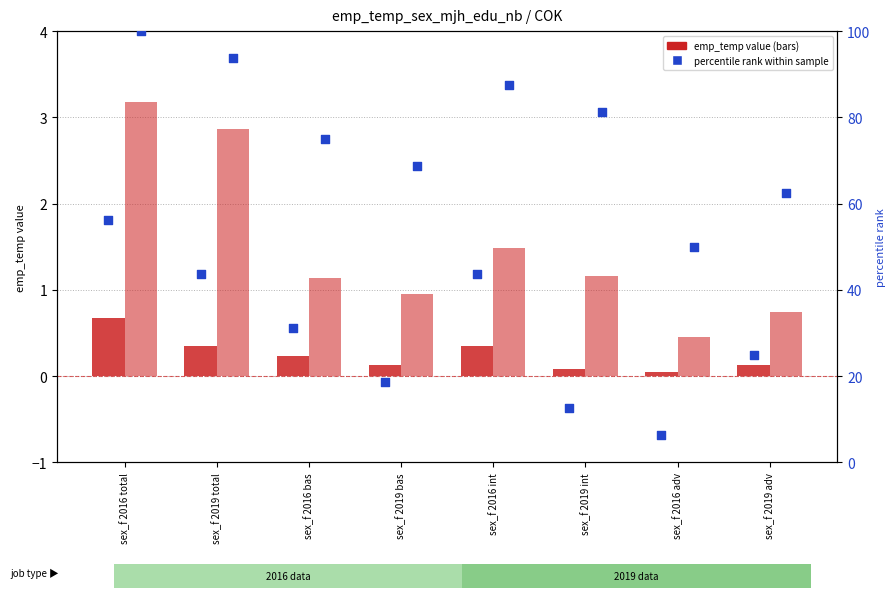

At how many categories does at least one series exceed 36?

8